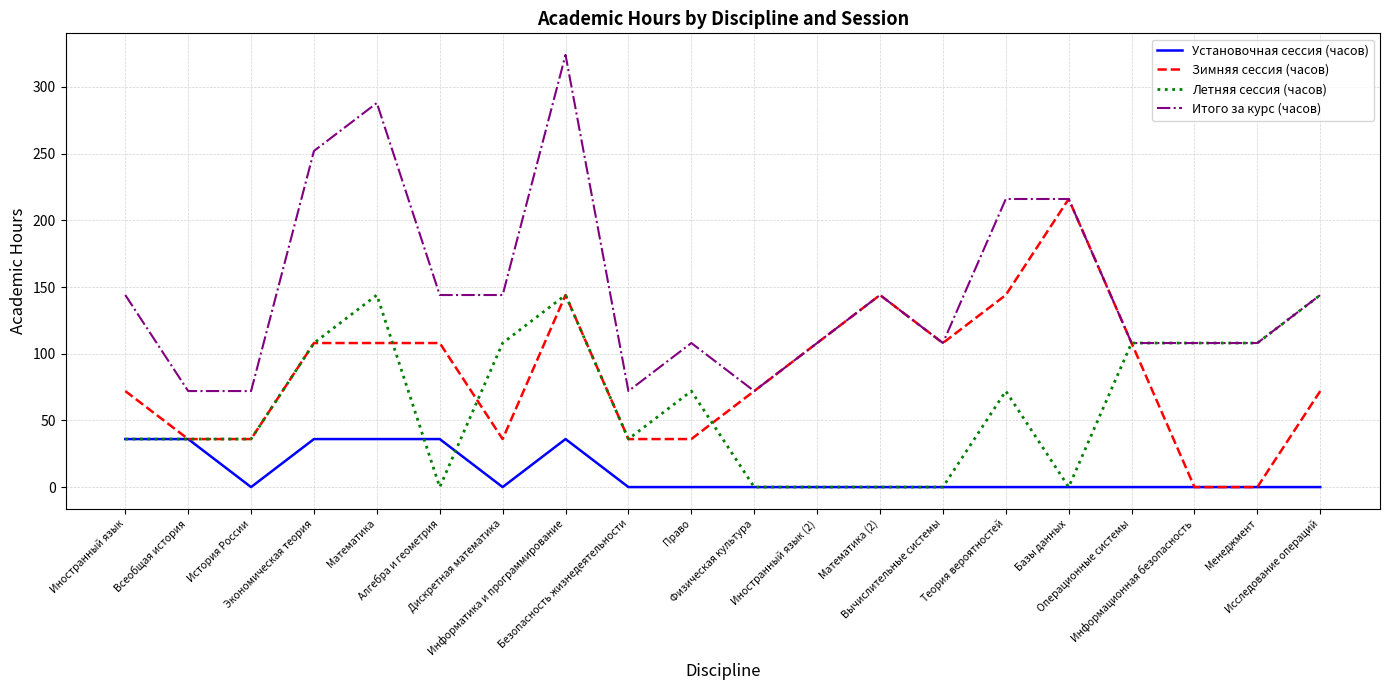

List the series in order of their peak value, lowest first.

Установочная сессия (часов), Летняя сессия (часов), Зимняя сессия (часов), Итого за курс (часов)